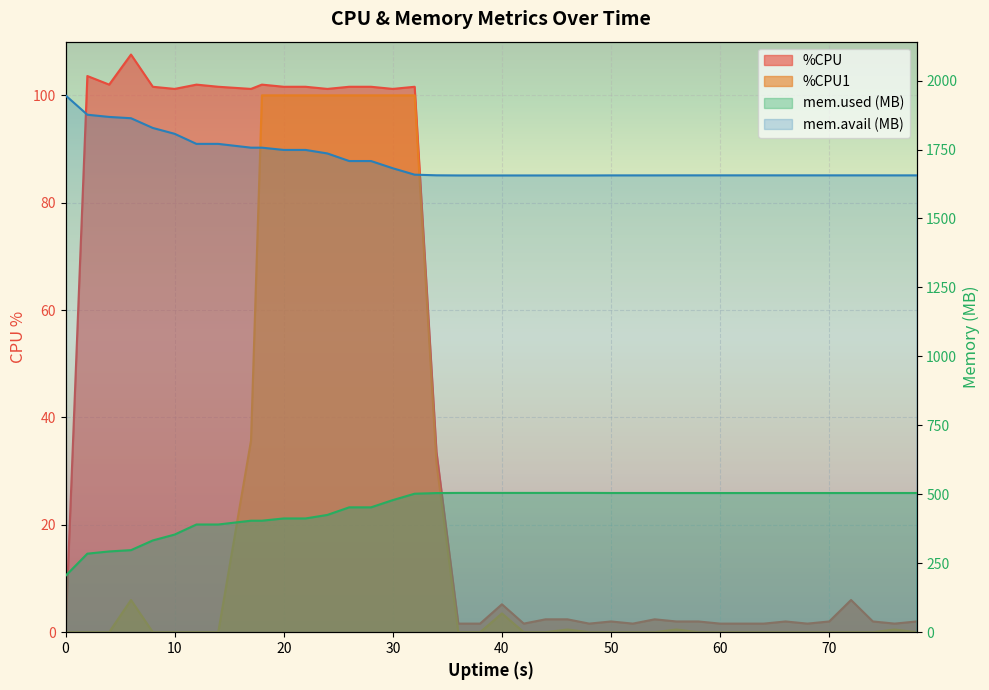

Which series has the largest total across all categories?

mem.avail.KB